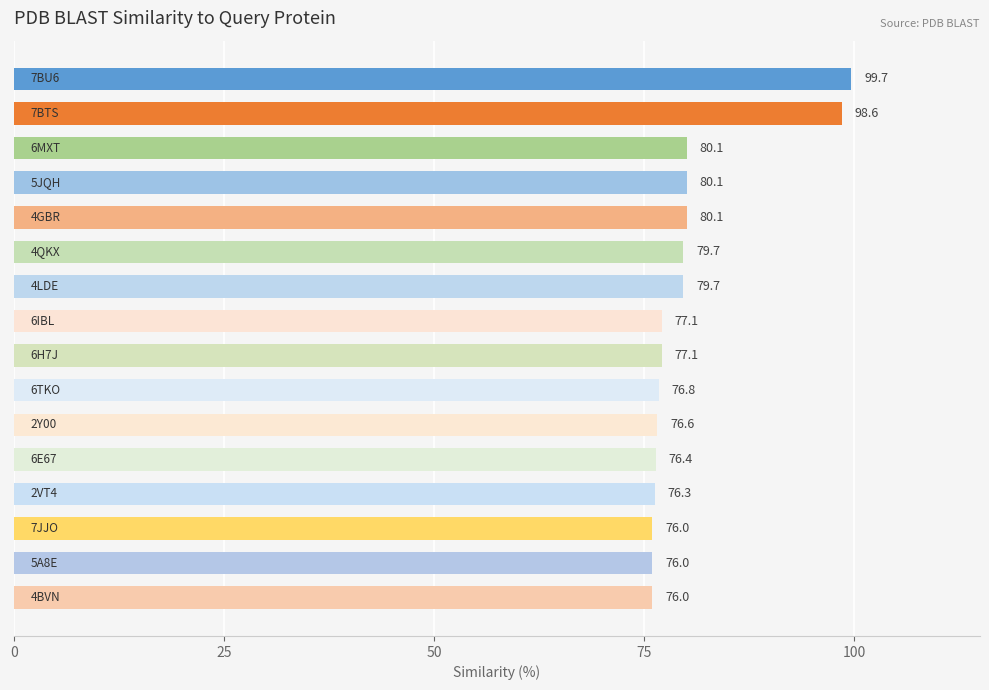

What is the maximum value shown in the chart?

99.7